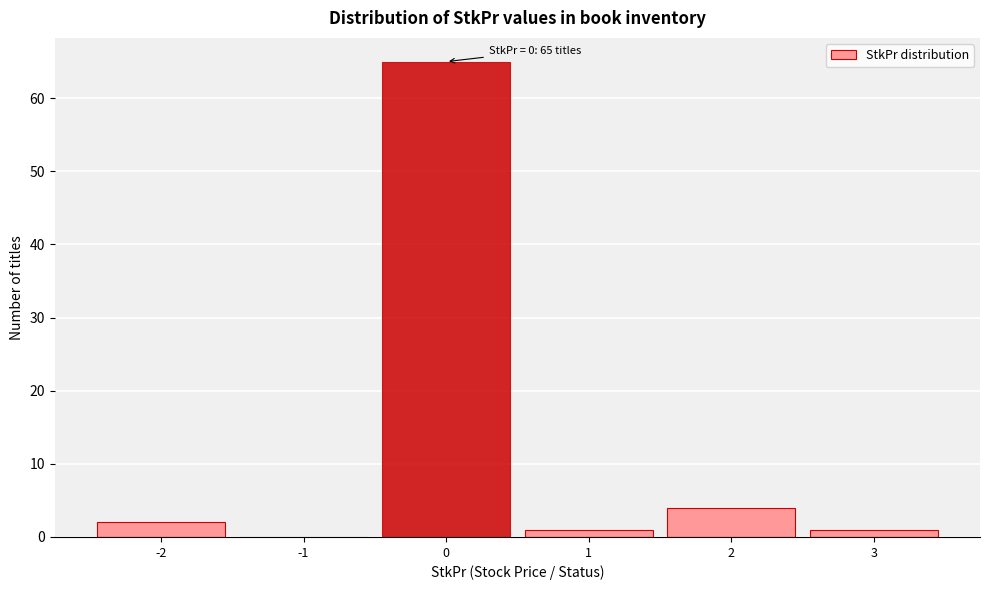

Over which range of the x-axis is the bar tallest?

-0.5 to 0.5